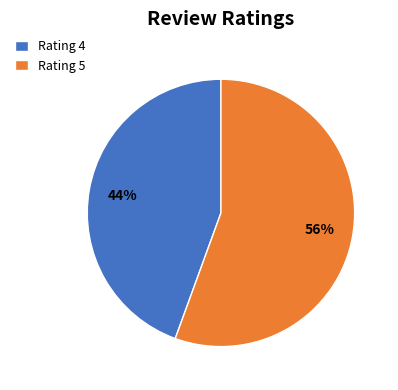

How many segments does this pie chart have?

2